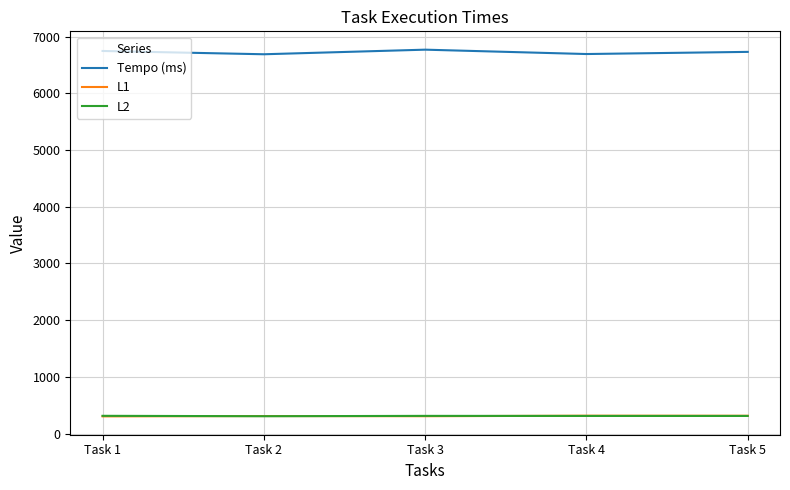

What is the minimum value shown in the chart?

303